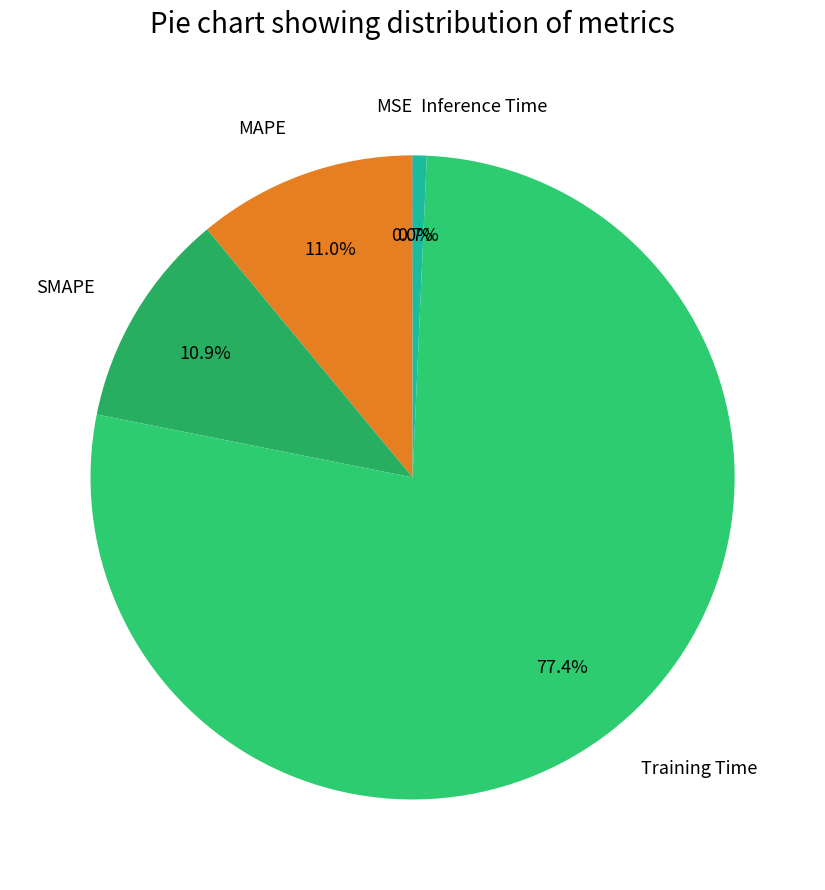

What is the largest slice in the pie chart?

Training Time